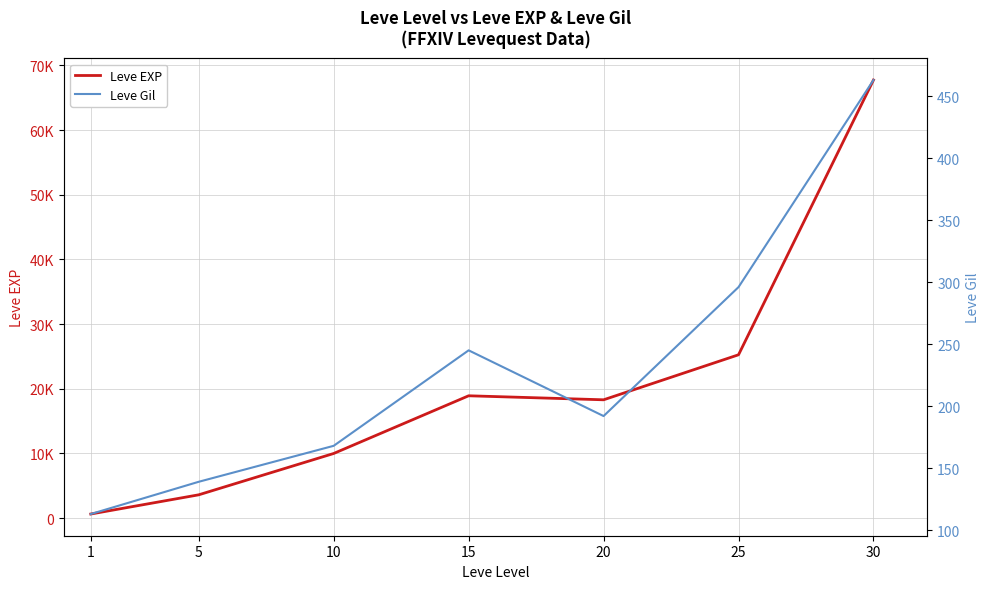

What is the maximum value for Leve Gil?

463